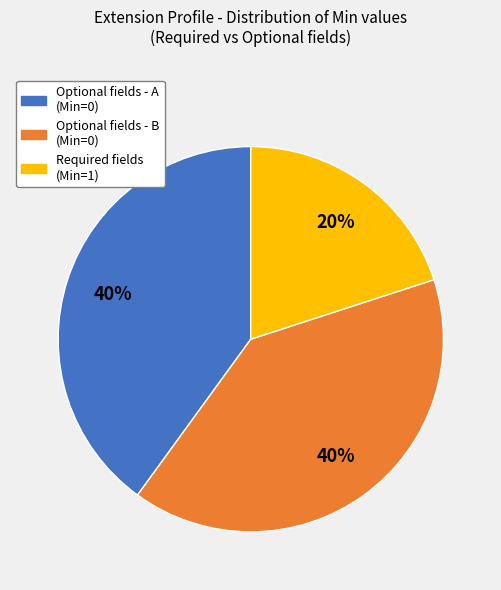

Combined, do Optional fields - B (Min=0) and Required fields (Min=1) account for over 50%?

Yes